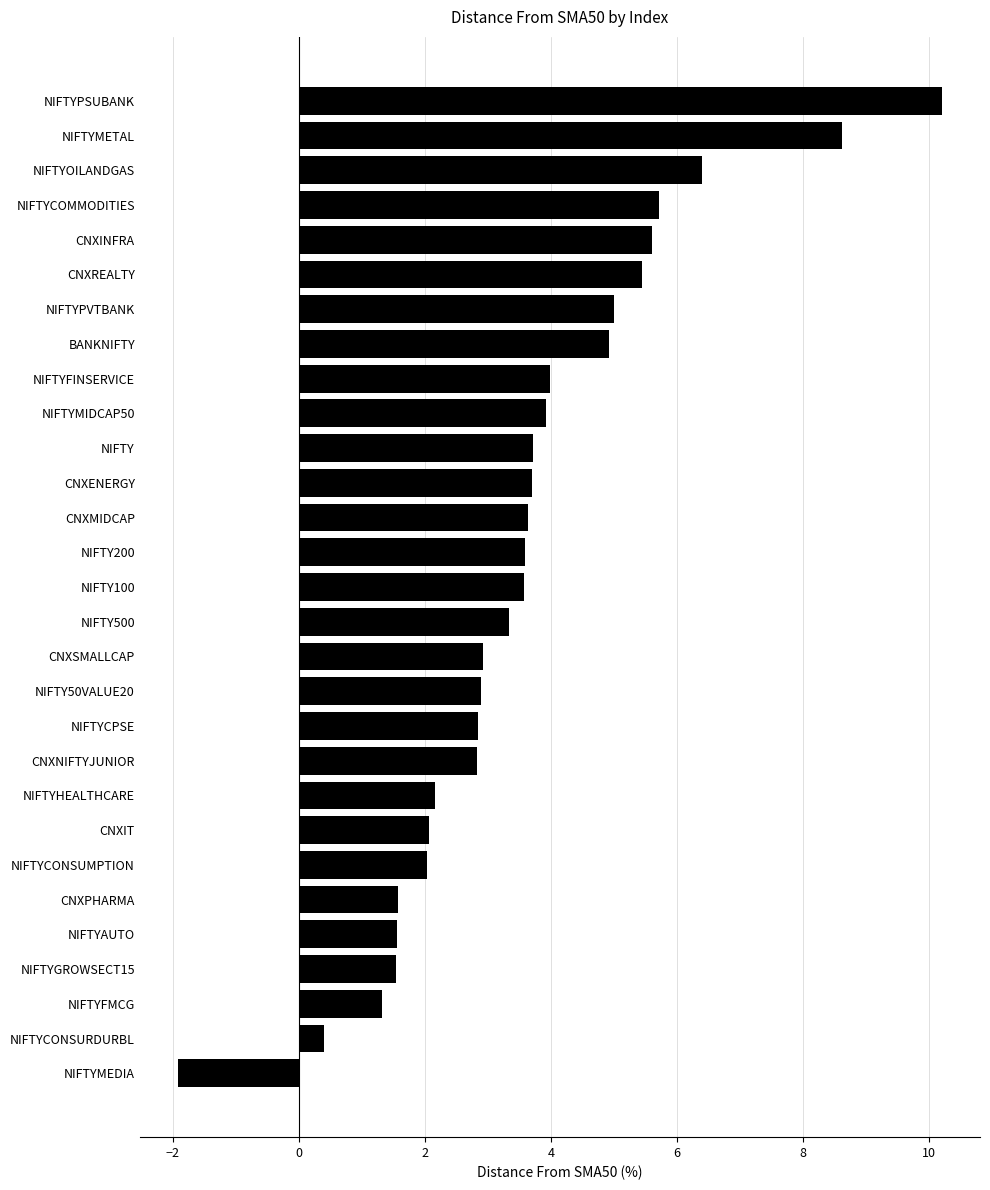

How many negative values are there?

1